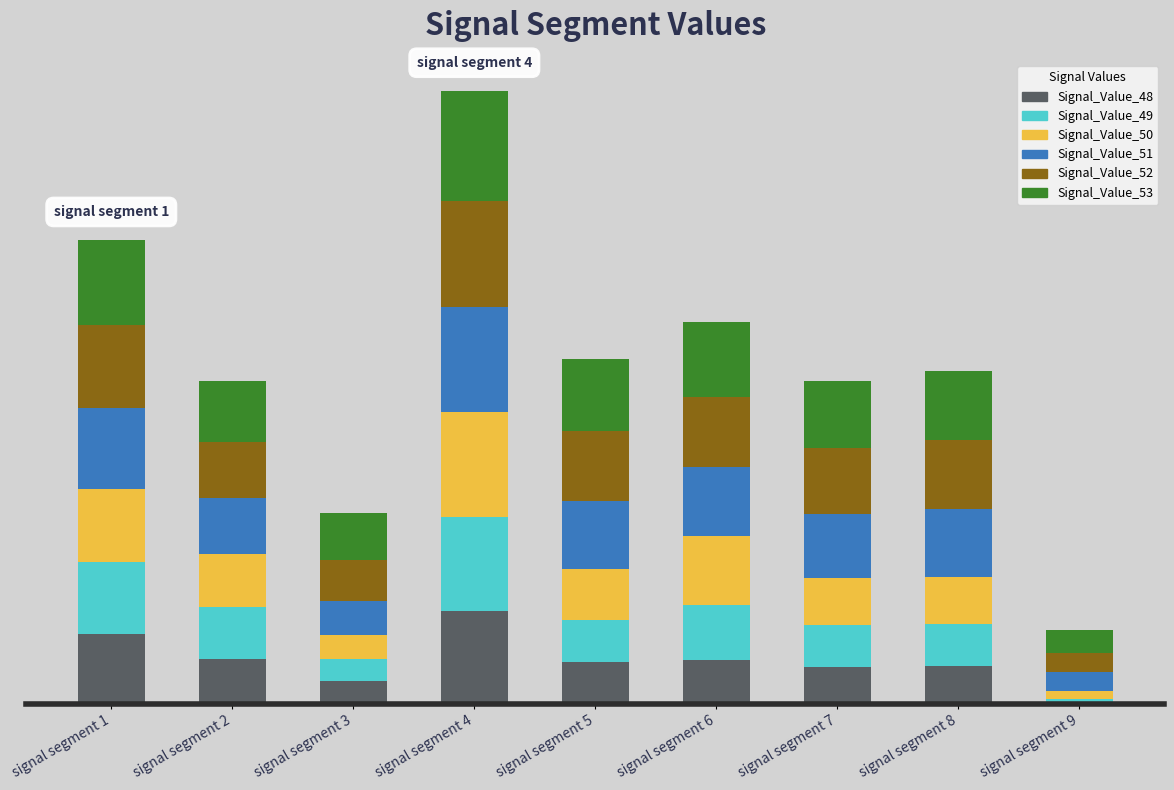

What are all the series names shown in the legend?

Signal_Value_48, Signal_Value_49, Signal_Value_50, Signal_Value_51, Signal_Value_52, Signal_Value_53